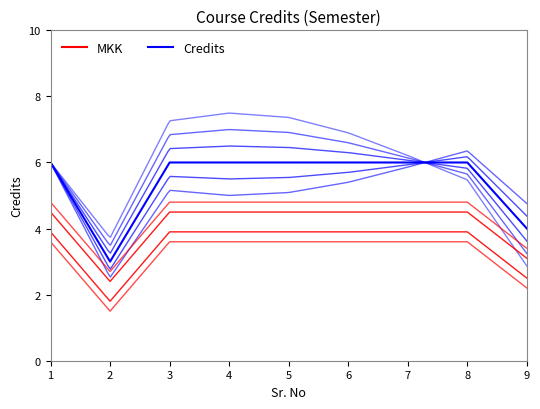

Rank the categories by value from highest to lowest.

1, 3, 4, 5, 6, 7, 8, 9, 2